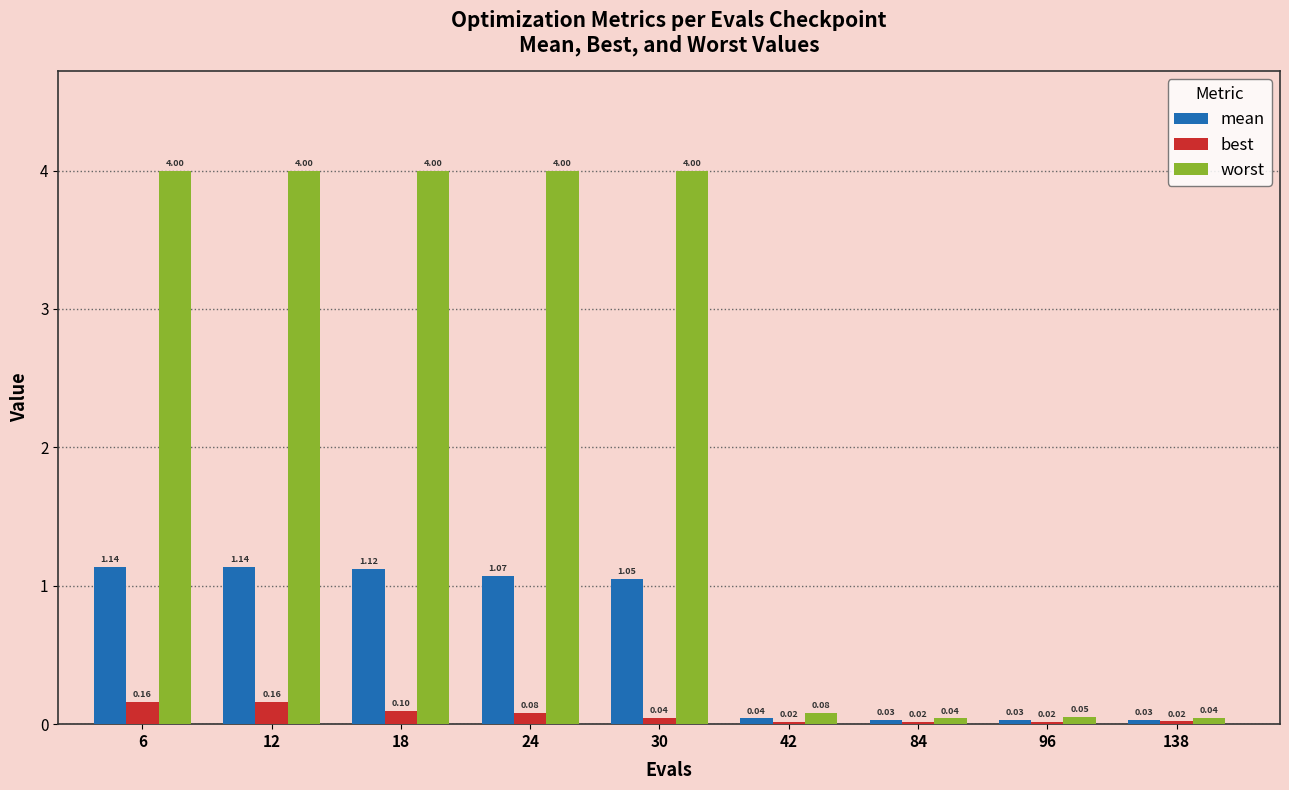

How many series are shown in this chart?

3